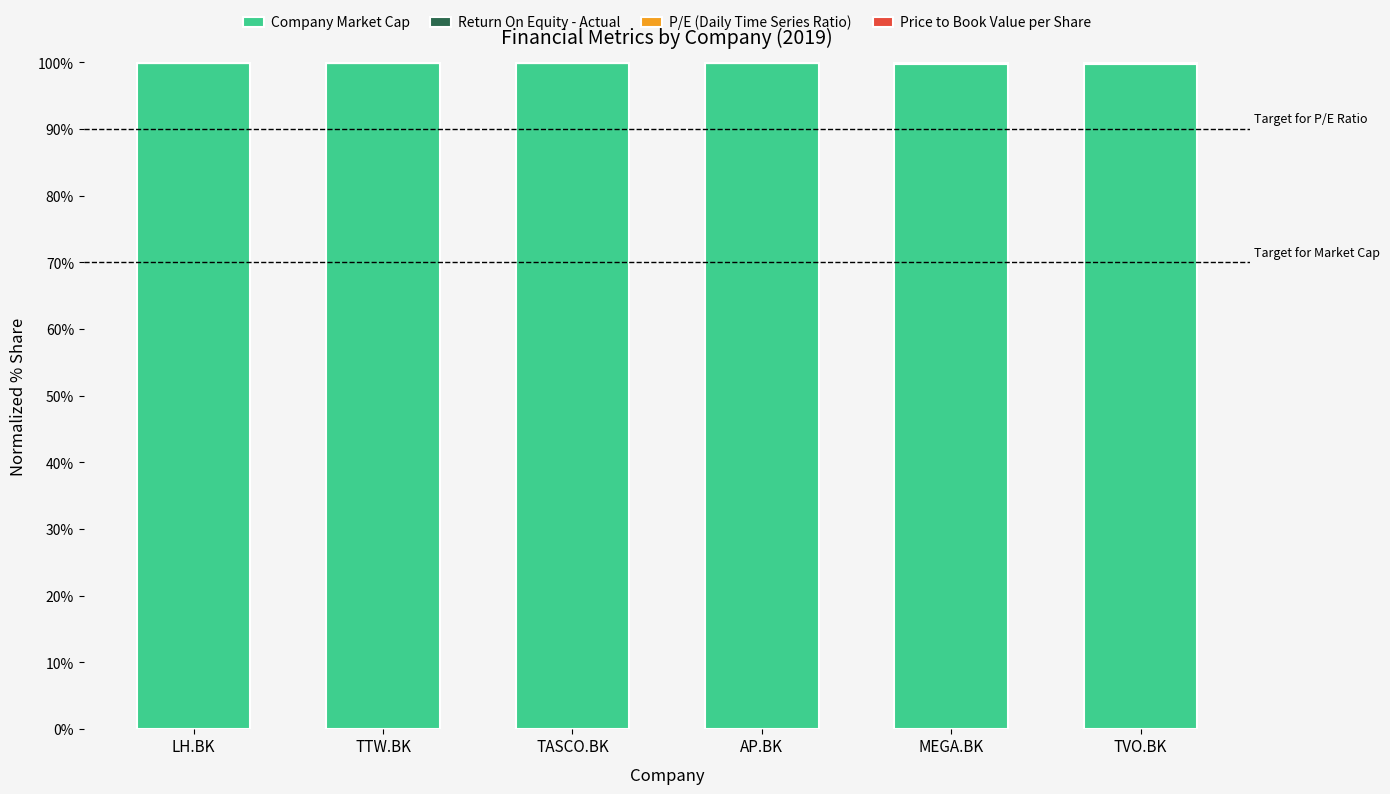

Are the bars horizontal?

No